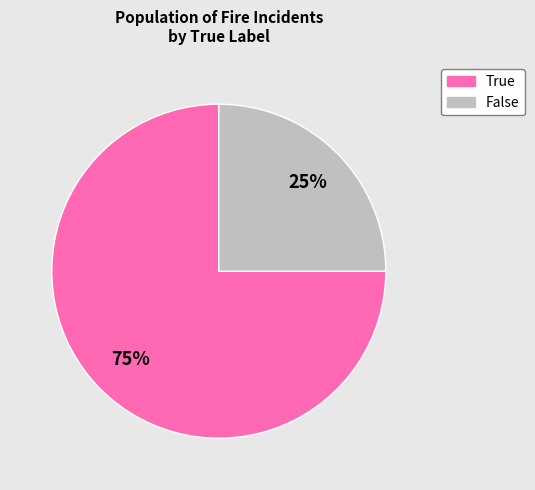

To the nearest percent, what is the difference between the largest and smallest slice percentages?

50%